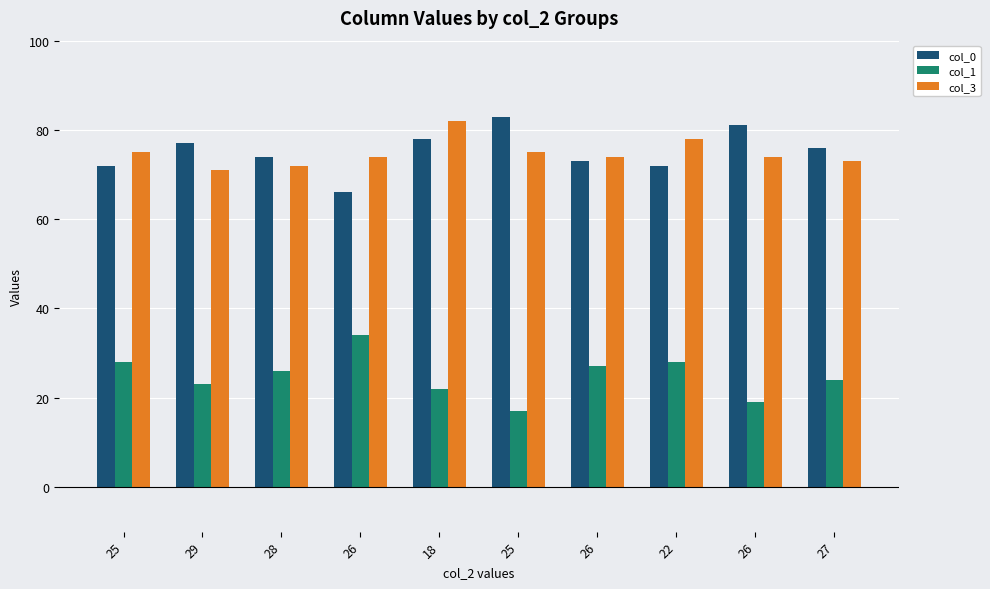

At which label is col_1 closest to 25?

28